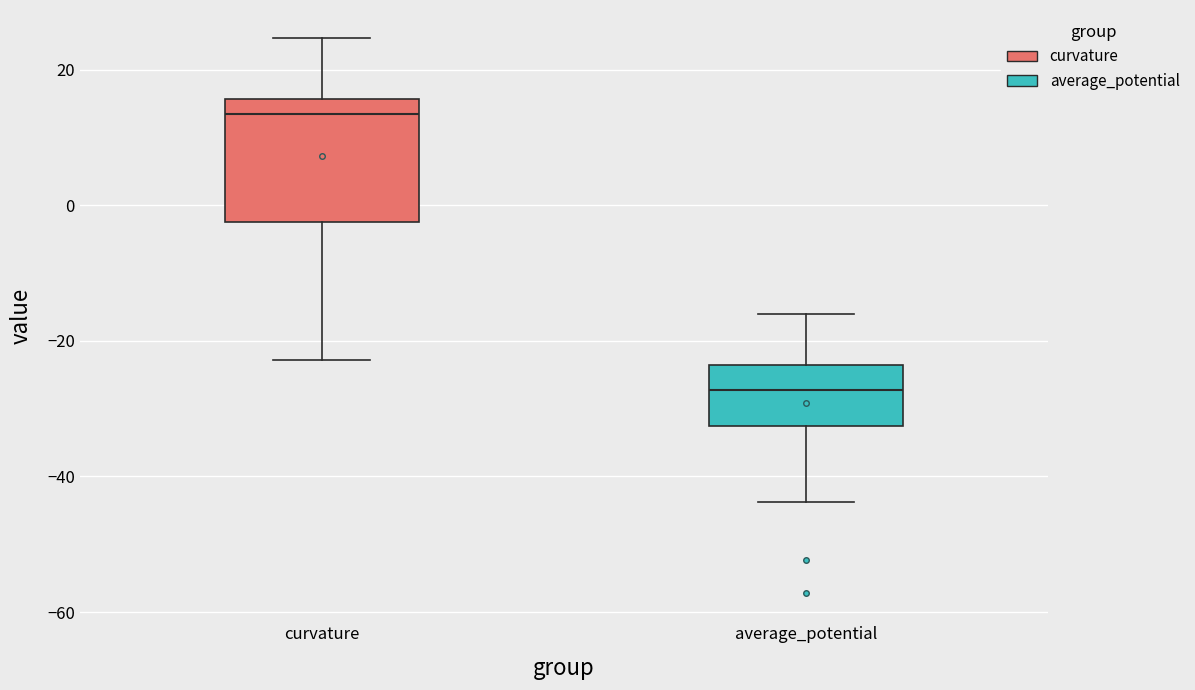

Which box has the highest median line?

curvature